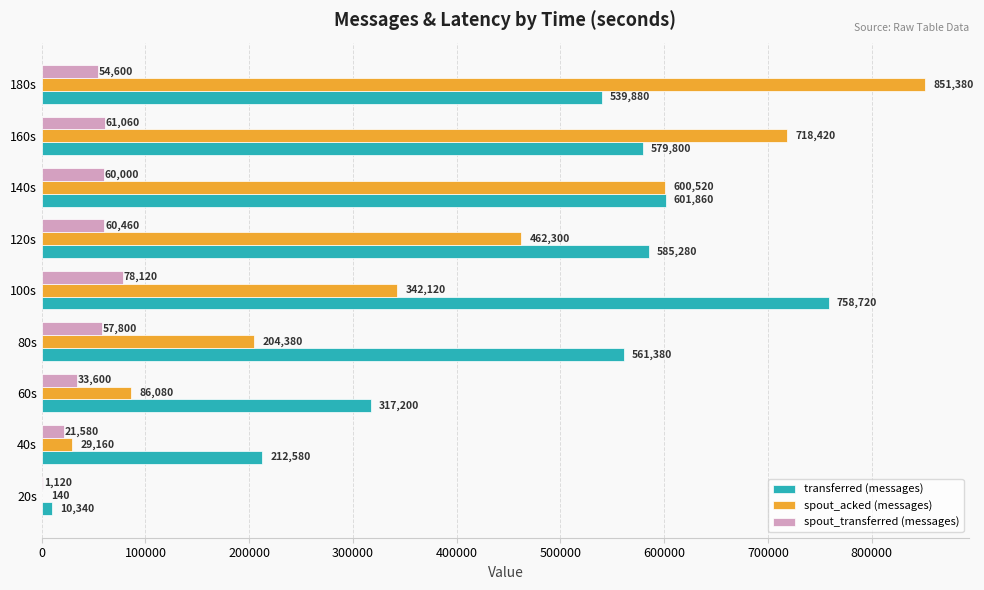

What is the sum of all transferred (messages) values?

4167040